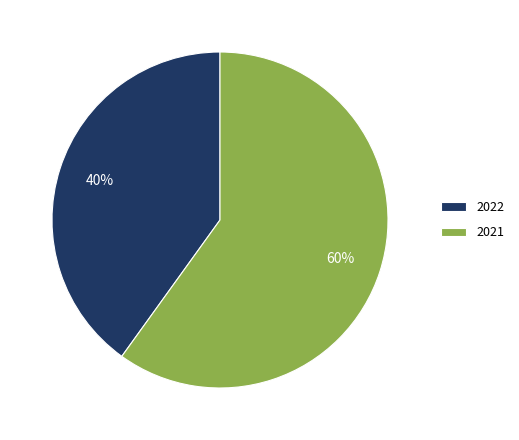

Which category accounts for the majority?

2021